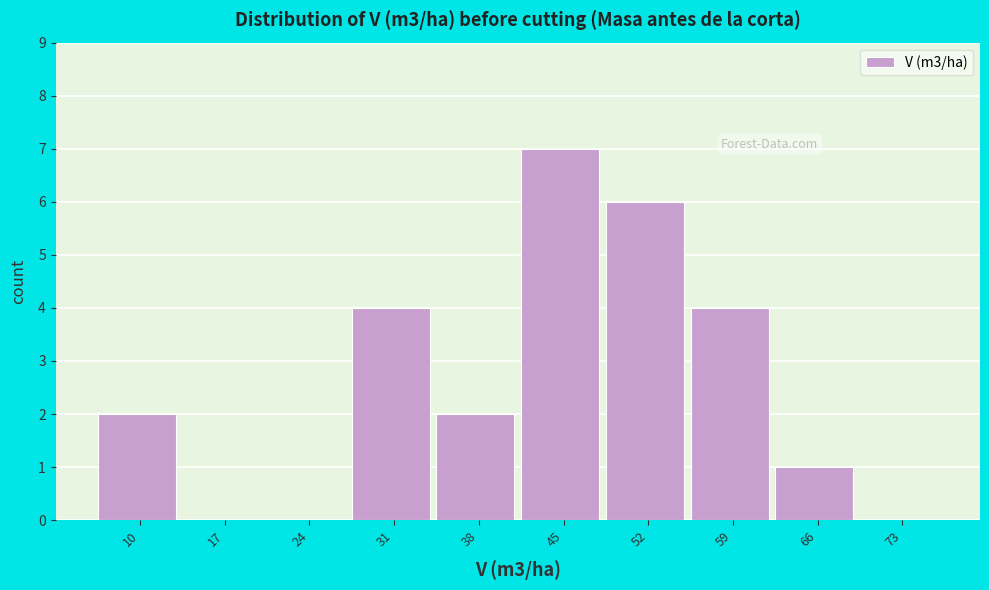

Reading left to right, list all the values displayed in this chart.

10=2	17=0	24=0	31=4	38=2	45=7	52=6	59=4	66=1	73=0